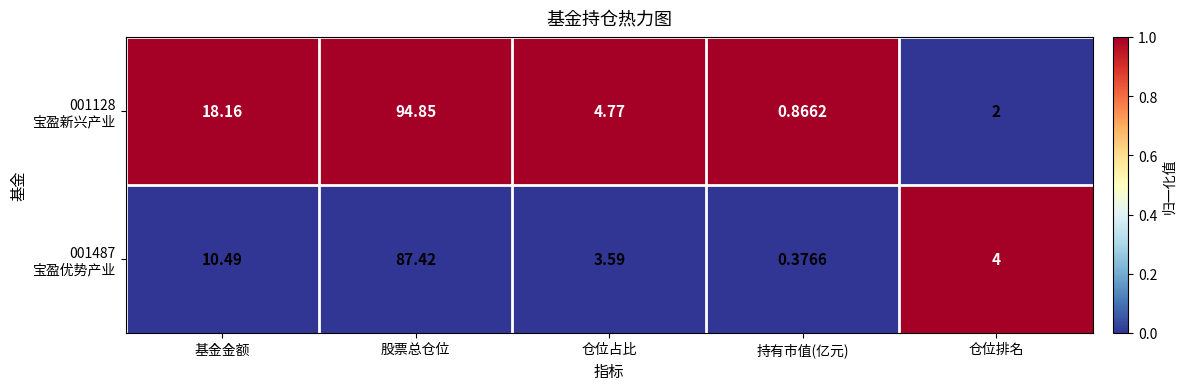

At which category is the sum across all series the highest?

股票总仓位